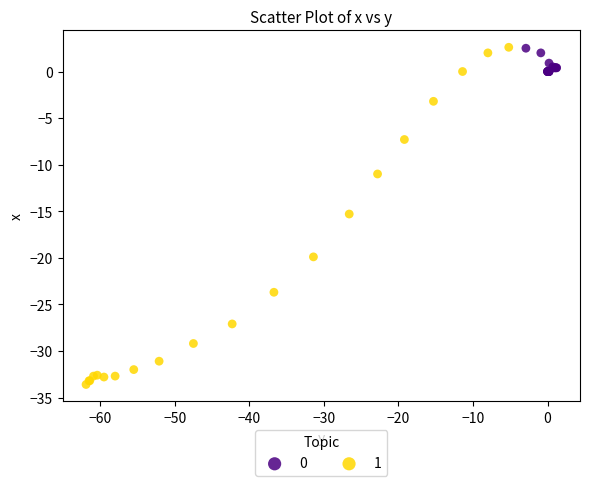

Which series reaches the minimum Y coordinate?

1